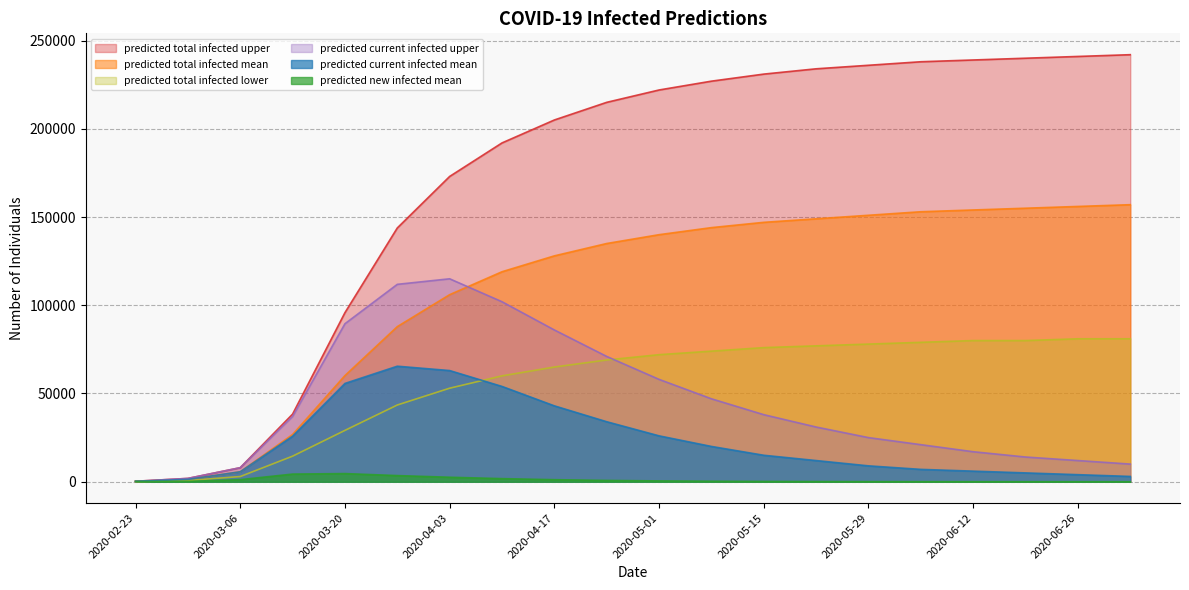

Which series has the widest spread of values?

predicted total infected upper